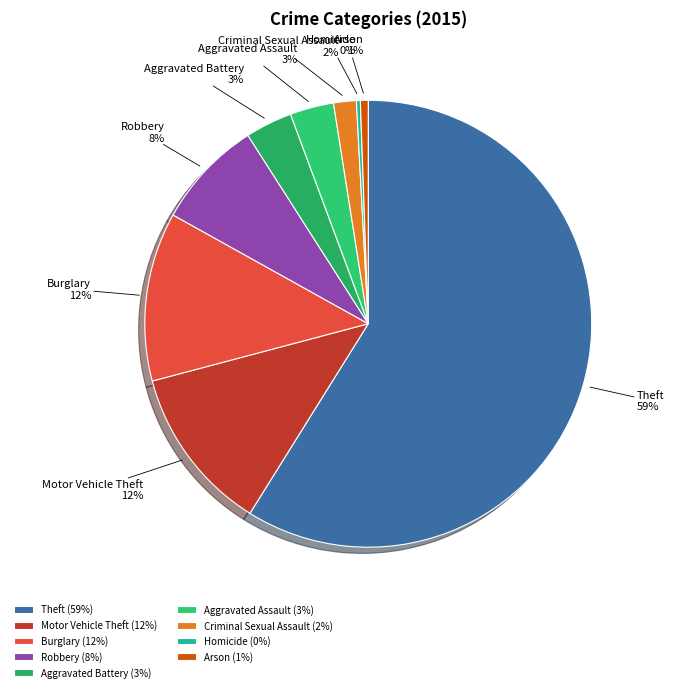

Which has a higher value, Aggravated Assault or Theft?

Theft